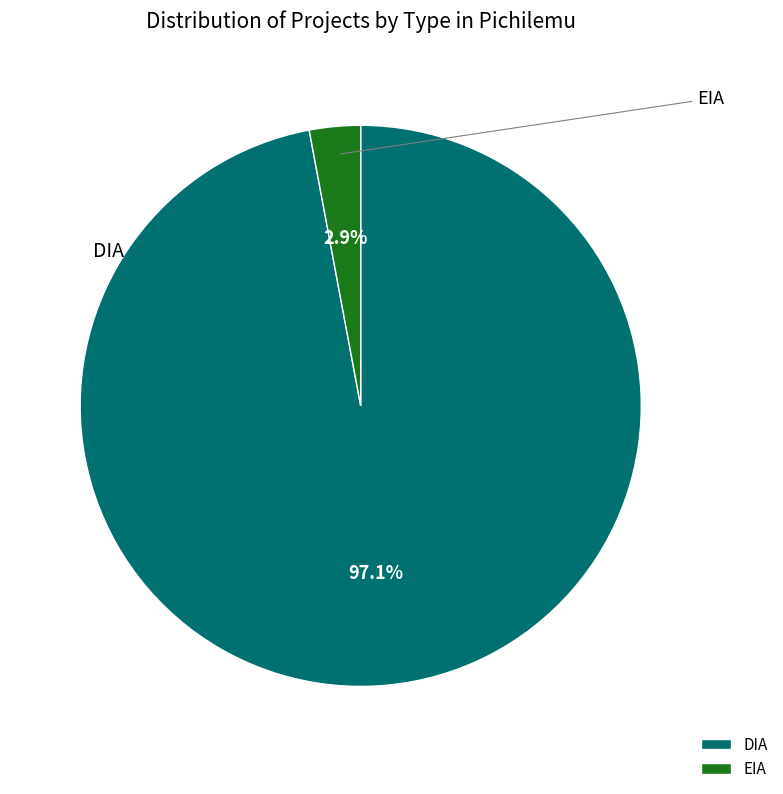

What is the largest slice in the pie chart?

DIA